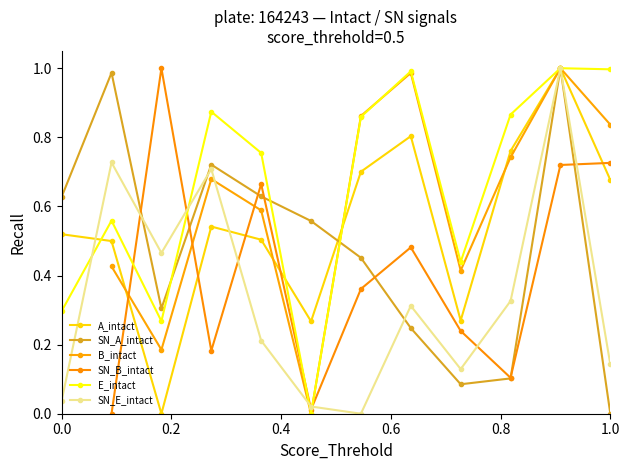

In SN_E_intact, how many points are higher than both neighbors (excluding endpoints)?

4